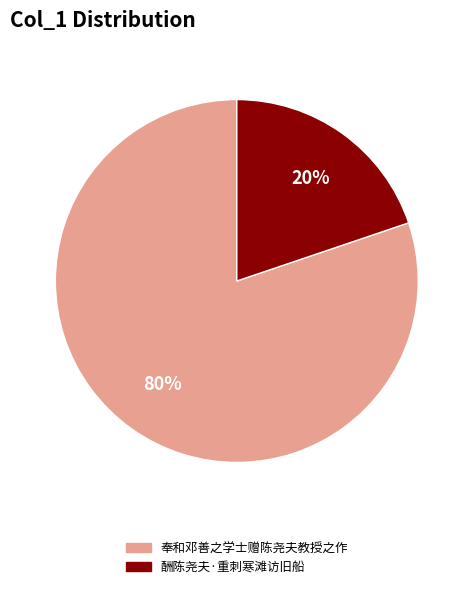

Is 奉和邓善之学士赠陈尧夫教授之作 the majority of the pie?

Yes